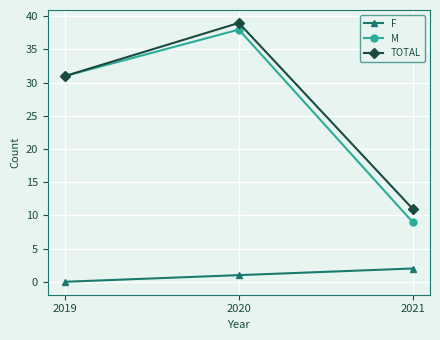

What is the value of the TOTAL point at the 3rd from the left?

11